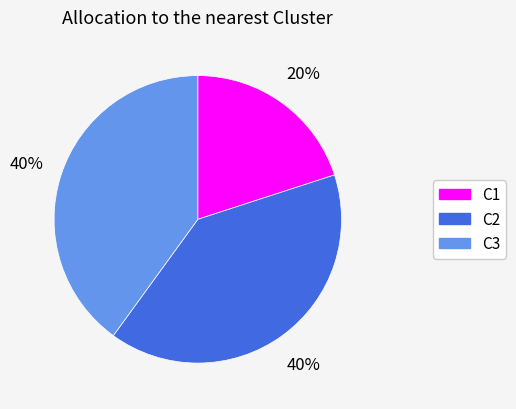

How many slices are in this pie chart?

3